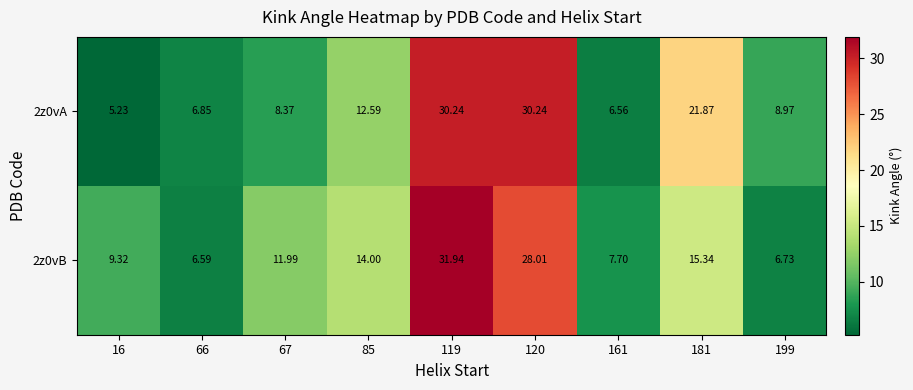

How many series are shown in this chart?

2